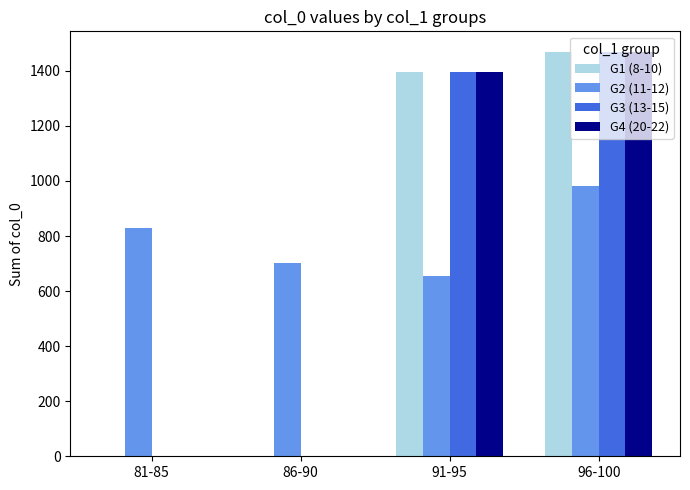

How many G2 (11-12) values are between 702 and 980?

3